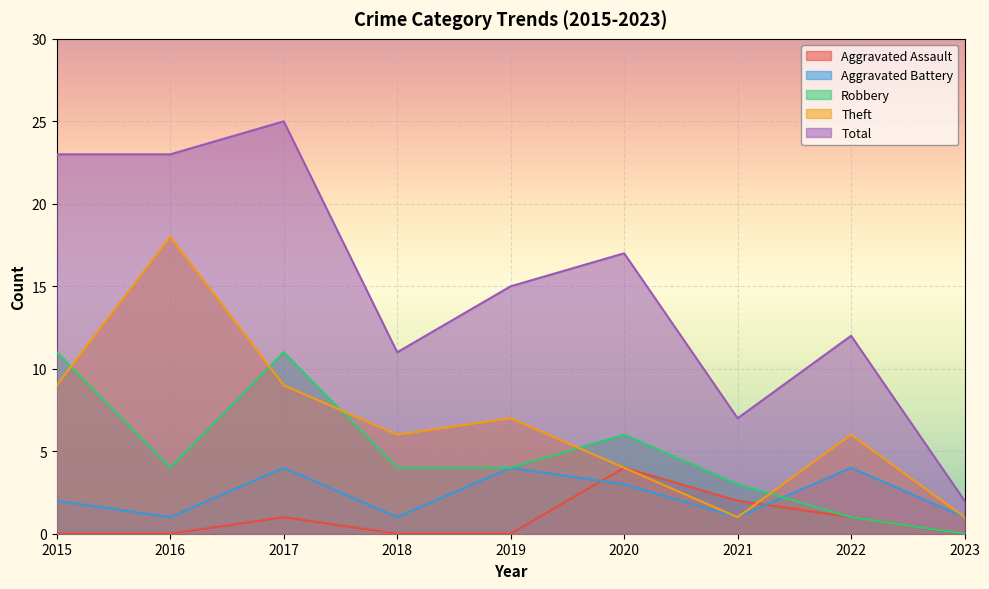

Which series has the widest spread of values?

Total